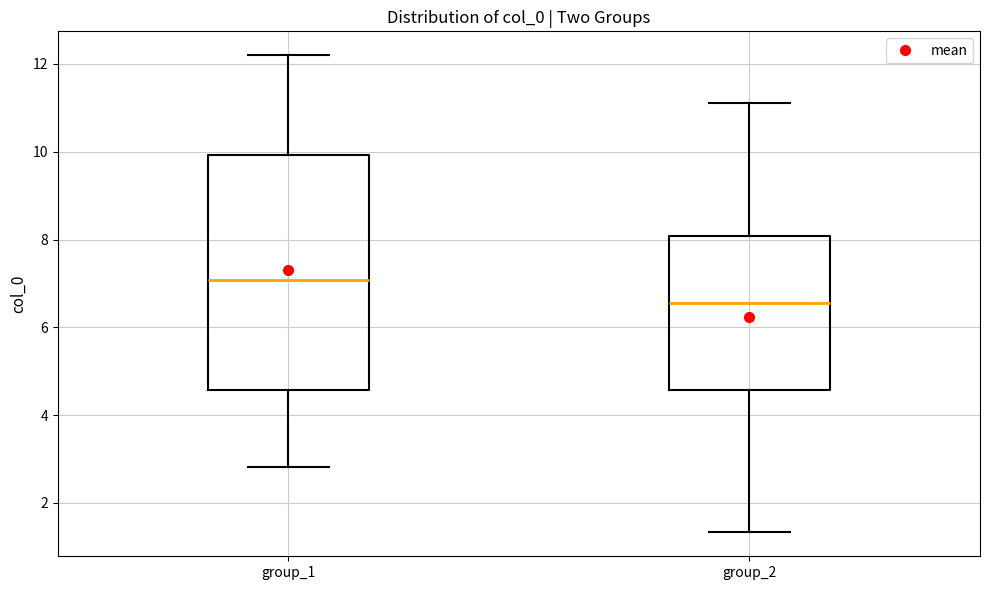

Reading left to right, read every box against the y-axis: the position of its median line, the range the box covers, and the ends of its whiskers. The values are not printed on the chart, so give them approximately, as read against the axis.

group_1: median 7.0, box 4.6 to 10.0, whiskers 2.8 to 12.2
group_2: median 6.6, box 4.6 to 8.0, whiskers 1.4 to 11.2